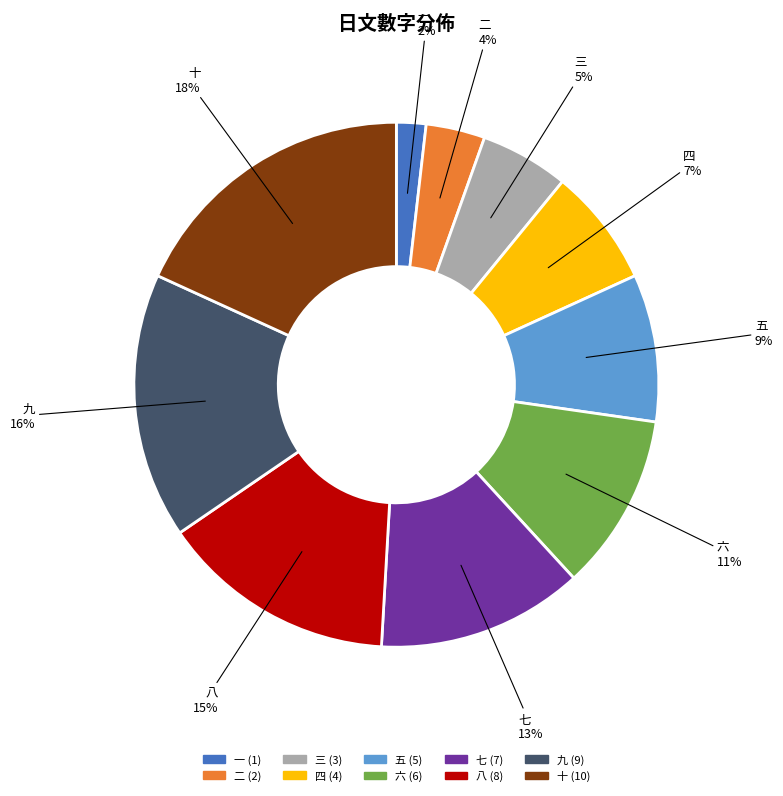

To the nearest percent, what is the average slice percentage?

10%